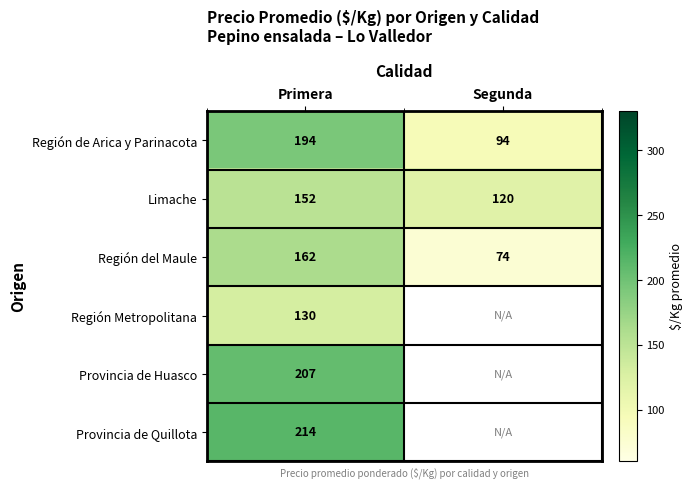

How many series are shown in this chart?

6